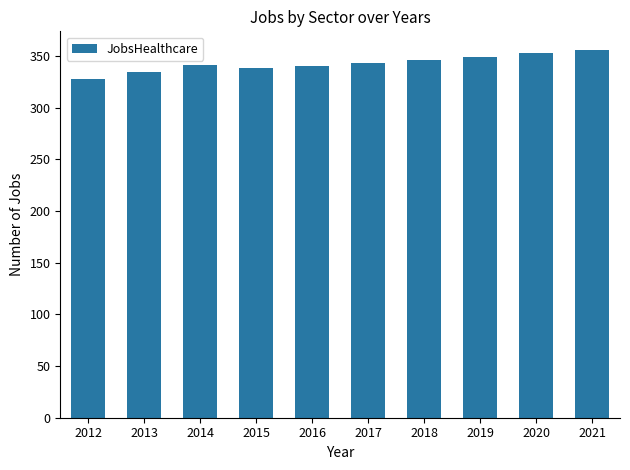

What is the difference between the values at 2016 and 2019?

9